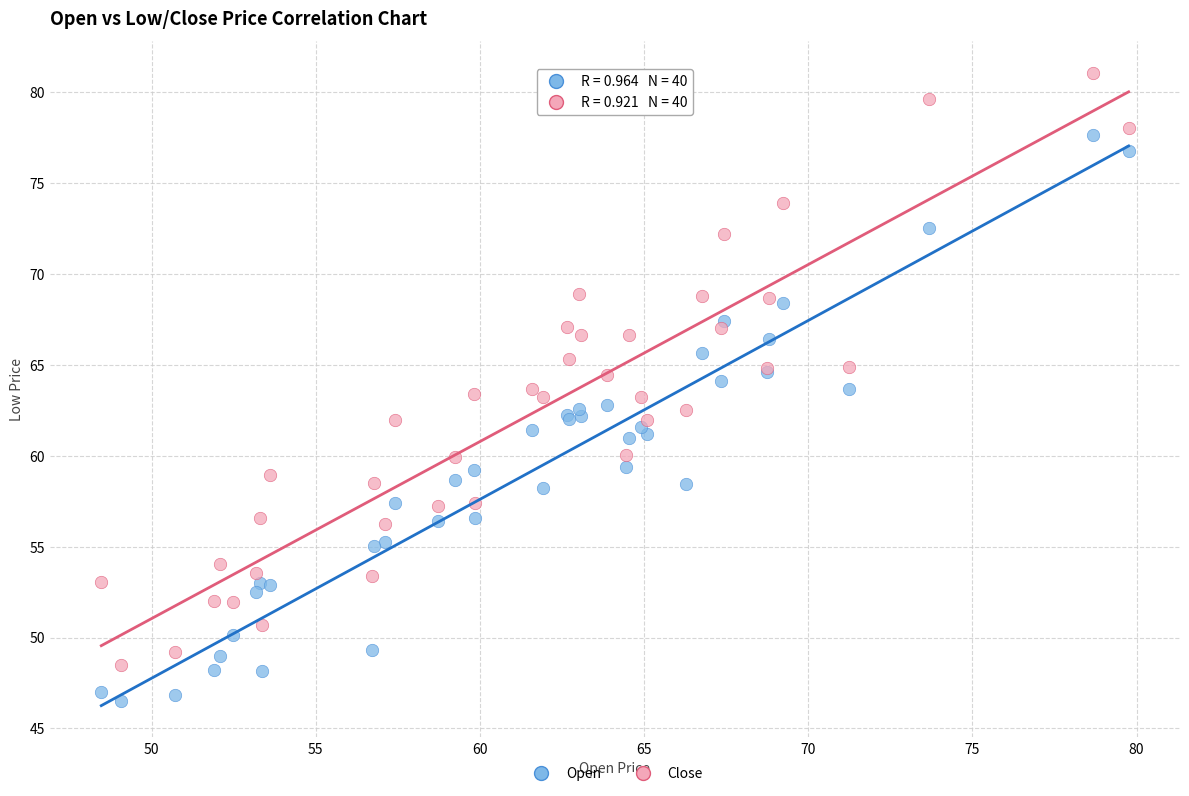

Which series contains the highest Y value?

Close